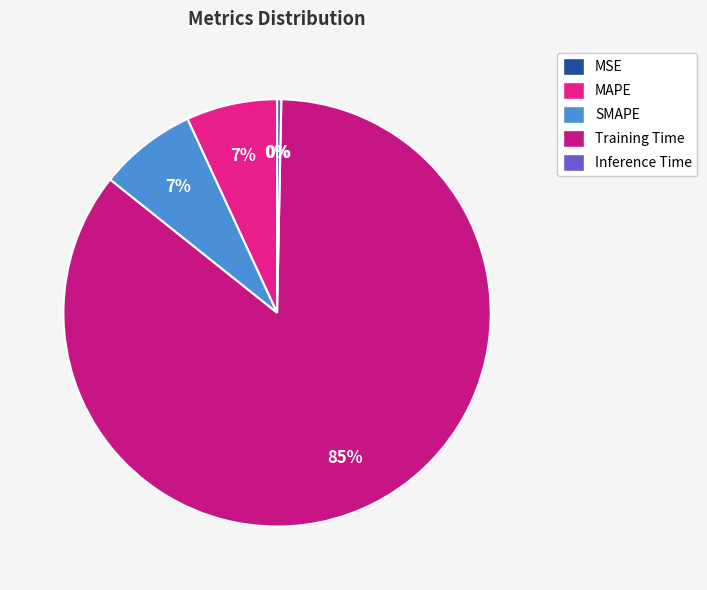

Which category accounts for the majority?

Training Time